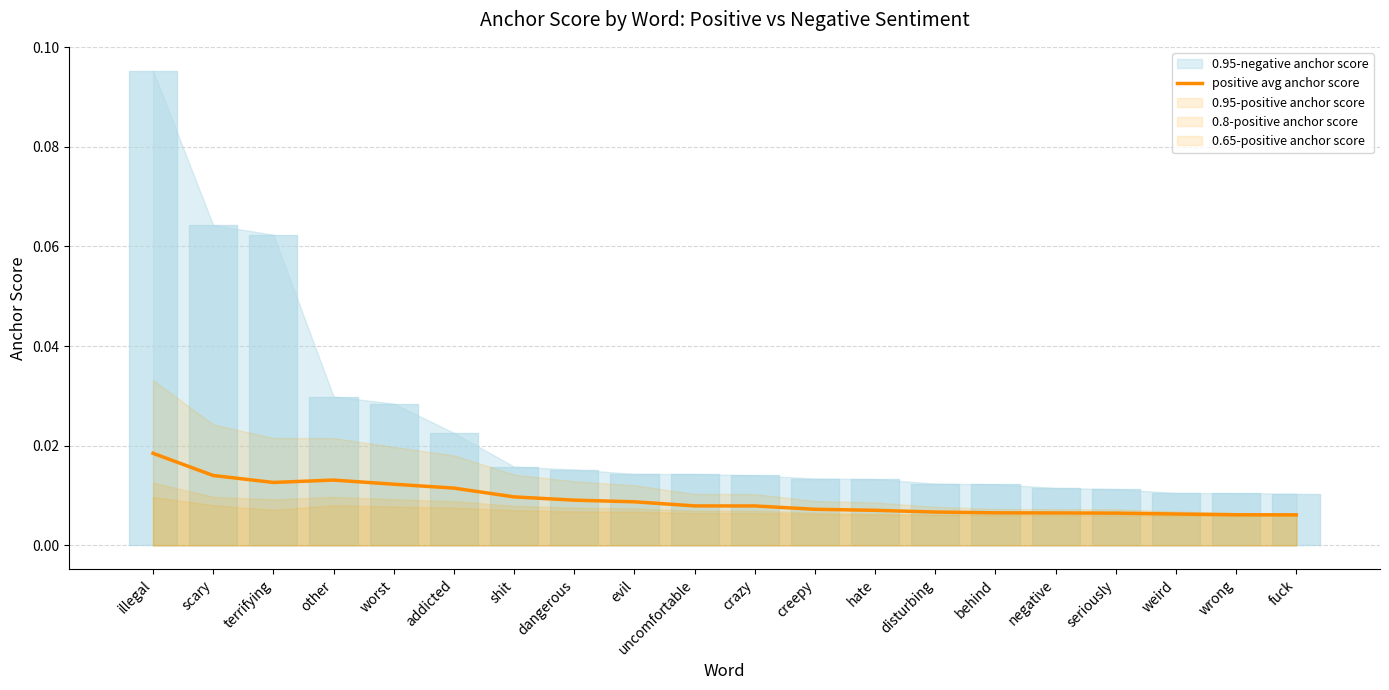

How many lines are shown in the chart?

1